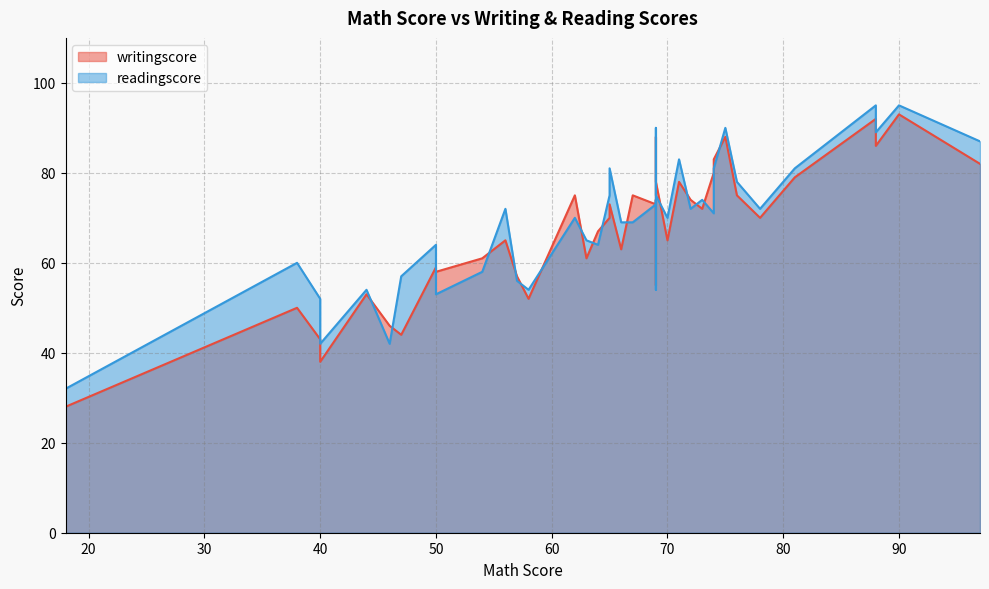

Count the number of categories in the chart.

40